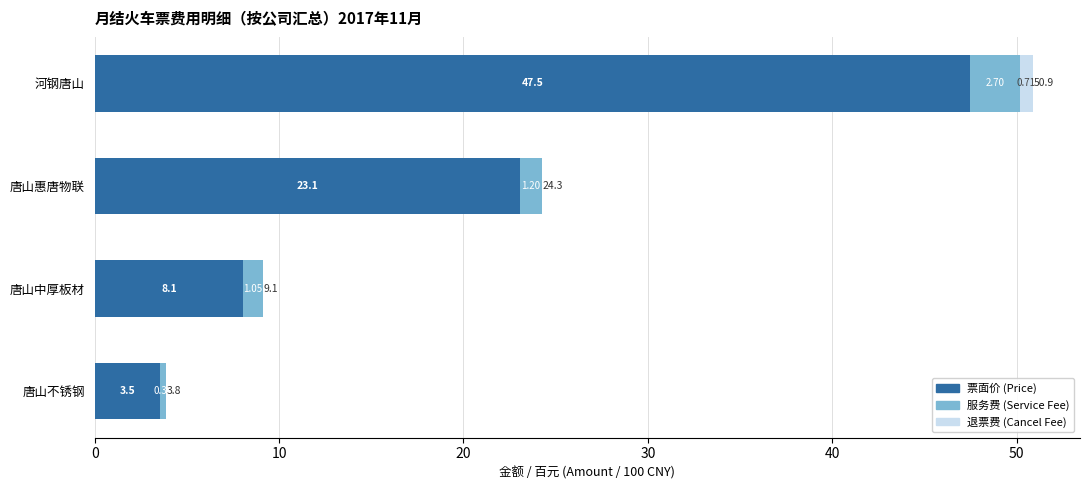

How many series are shown in this chart?

3